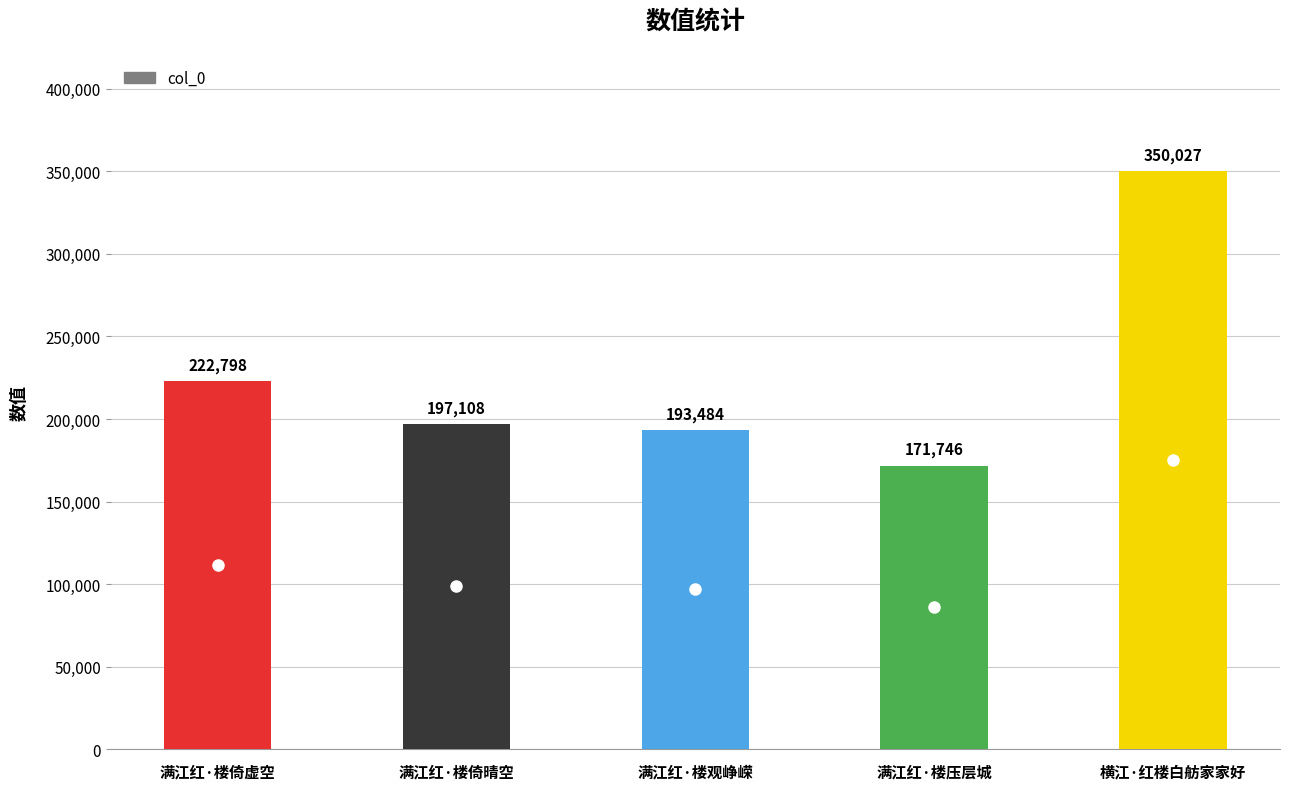

What is the smallest value displayed?

171746